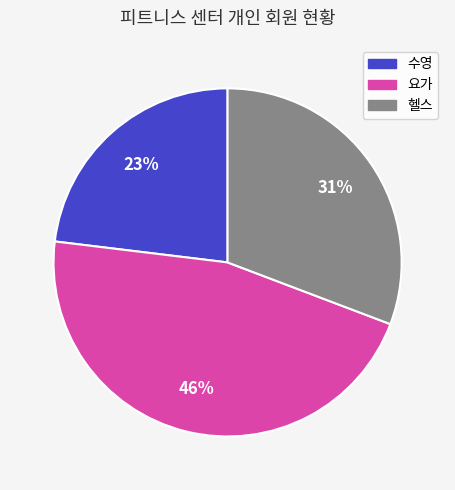

What is the largest slice in the pie chart?

요가